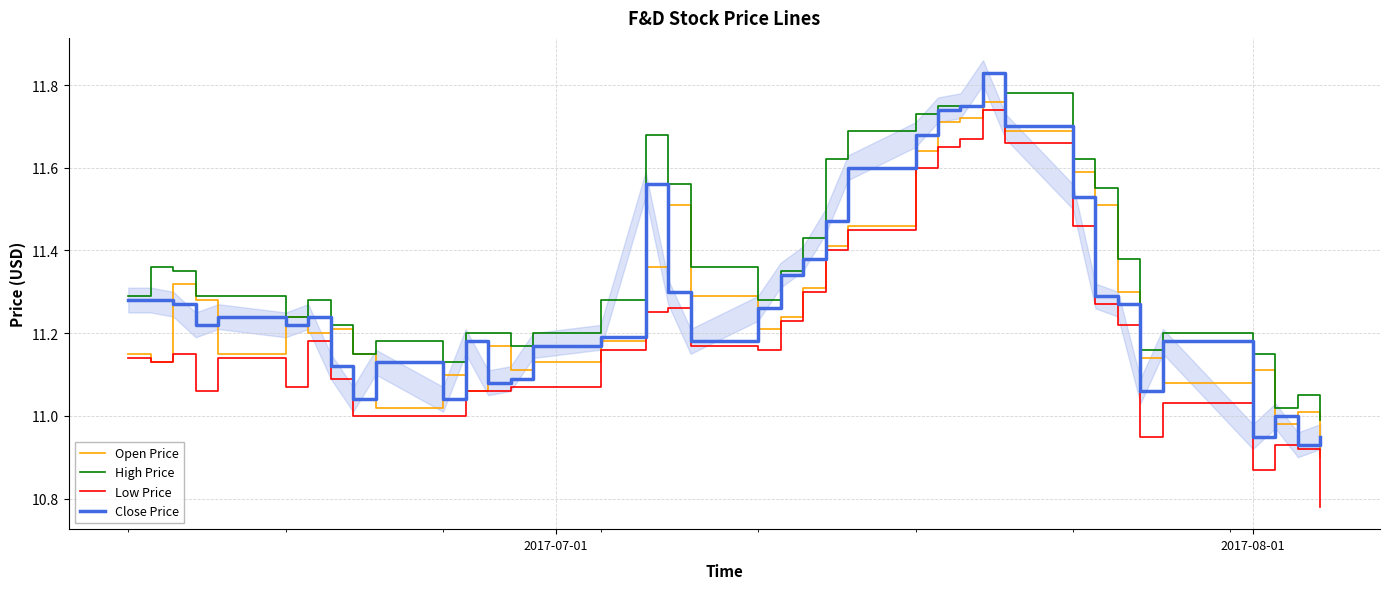

True or false: High Price and Open Price cross at least once.

False